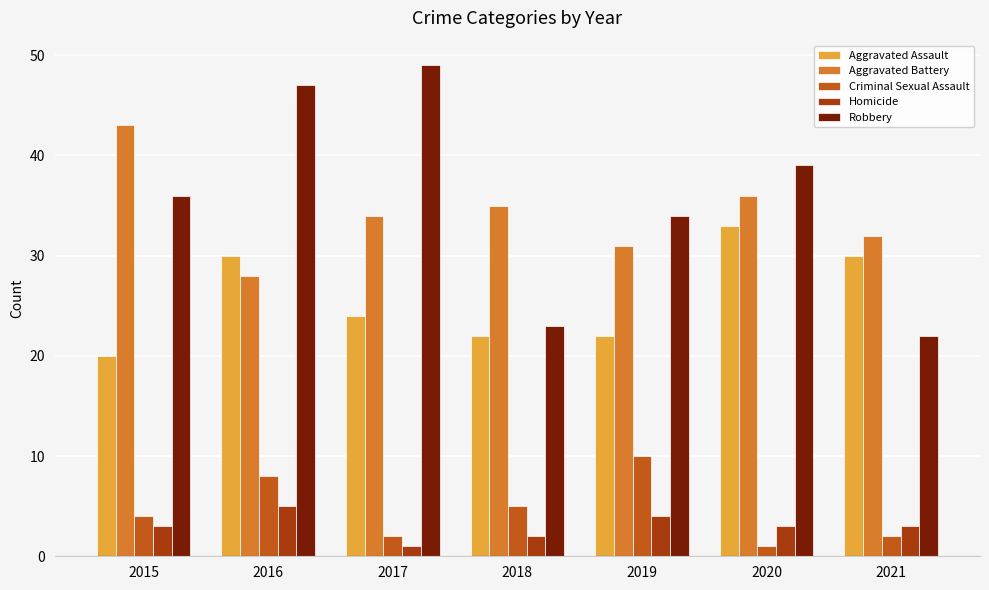

Is the value of Aggravated Assault at 2017 greater than the value of Aggravated Battery at 2015?

No